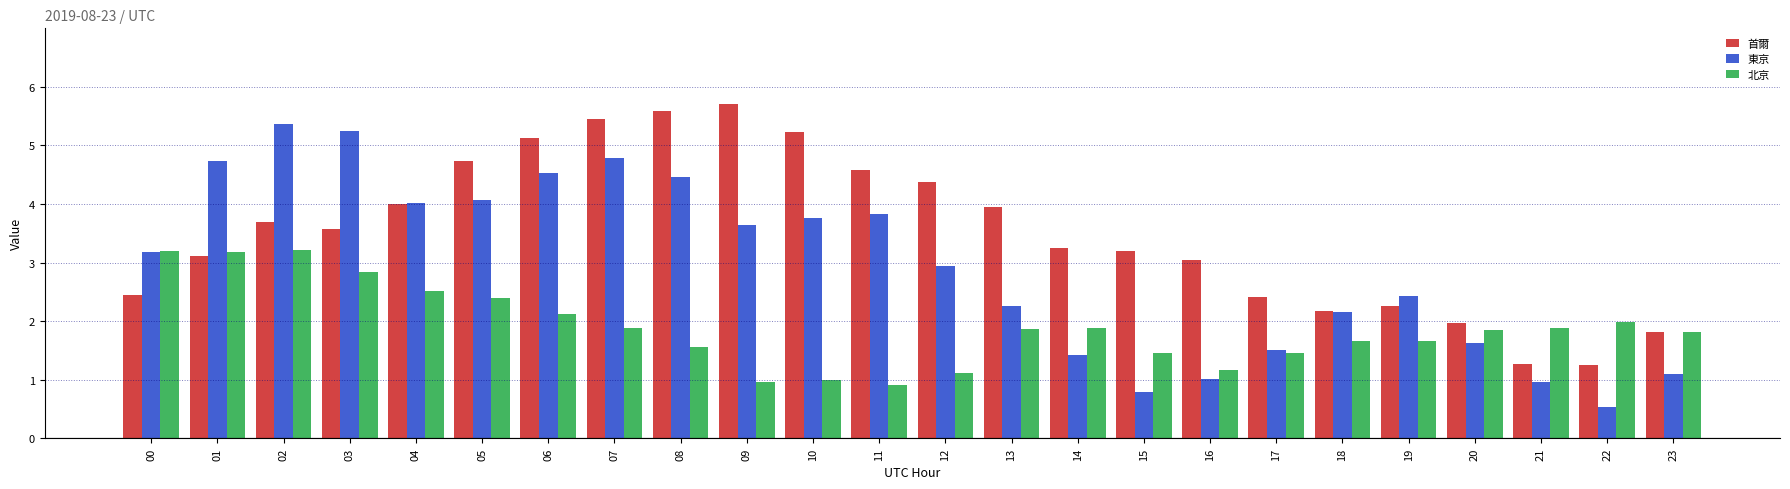

What is the average value of the 東京 series?

2.9